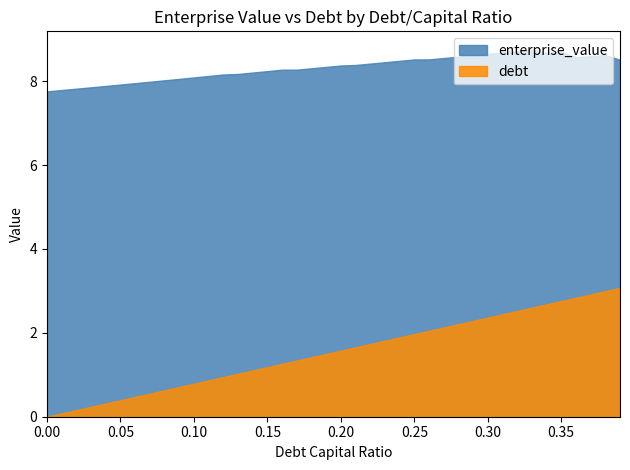

What is the minimum value for enterprise_value?

7.8